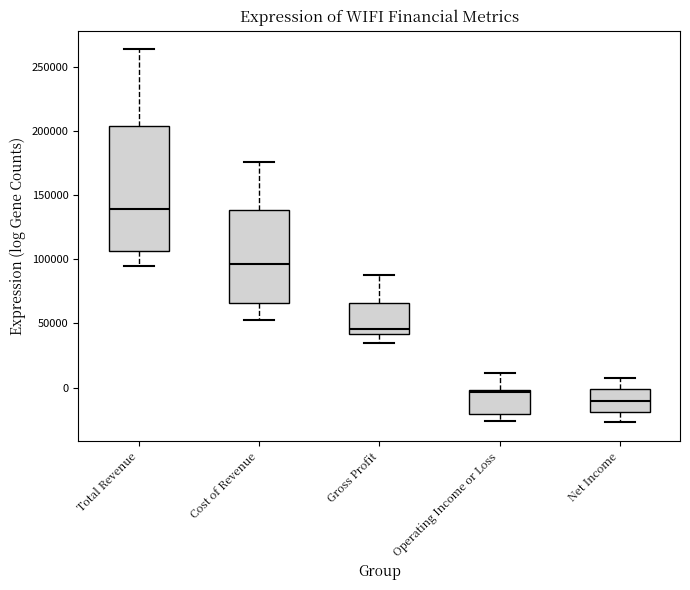

Which box has the lowest median line?

Net Income